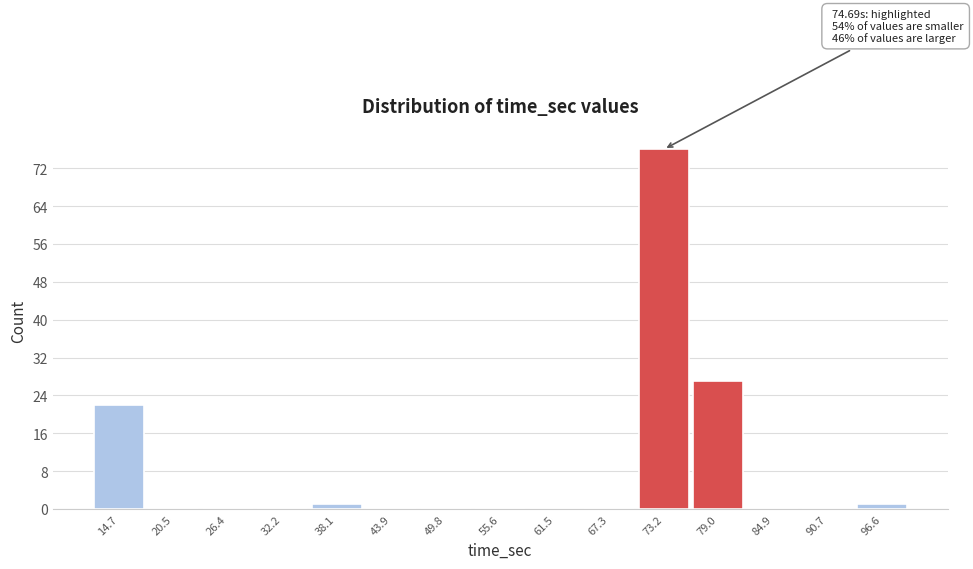

Which range on the x-axis has the tallest bar?

70 to 76